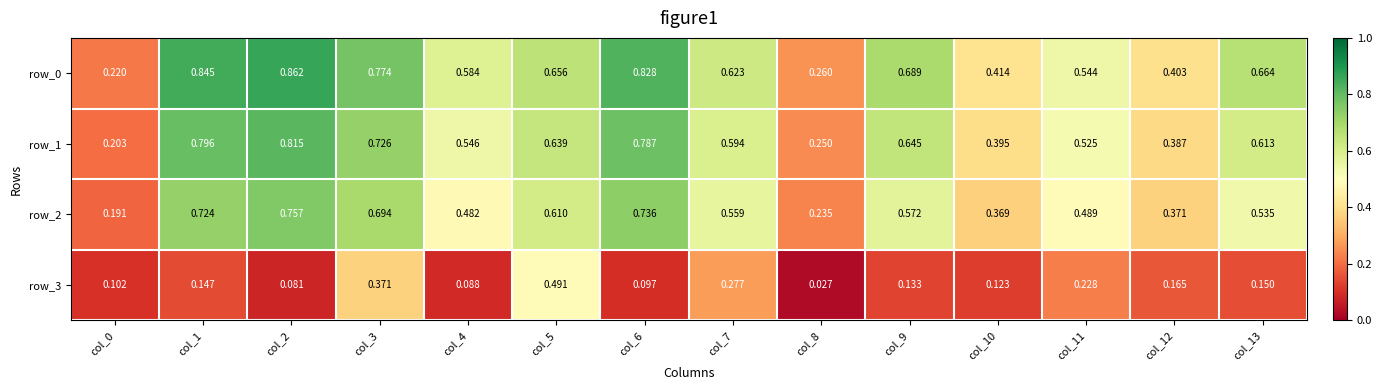

What is the average value of the row_1 series?

0.6